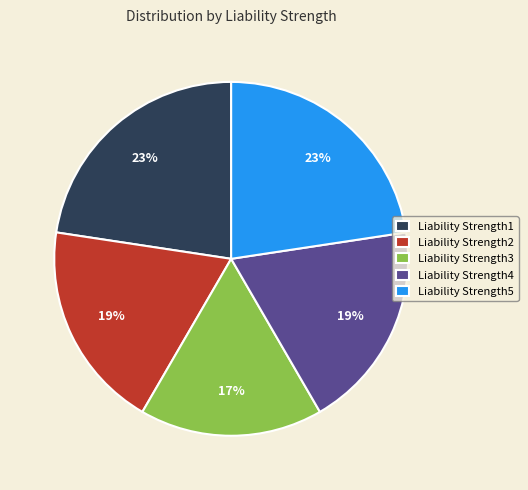

Count the number of slices in the pie.

5